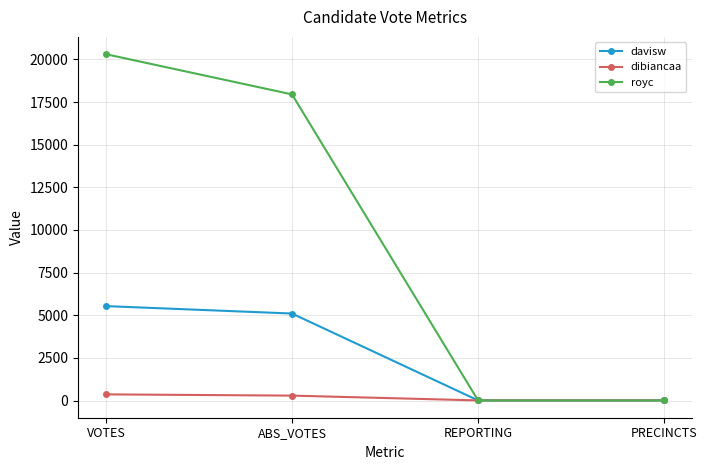

What is the sum of all royc values?

38271